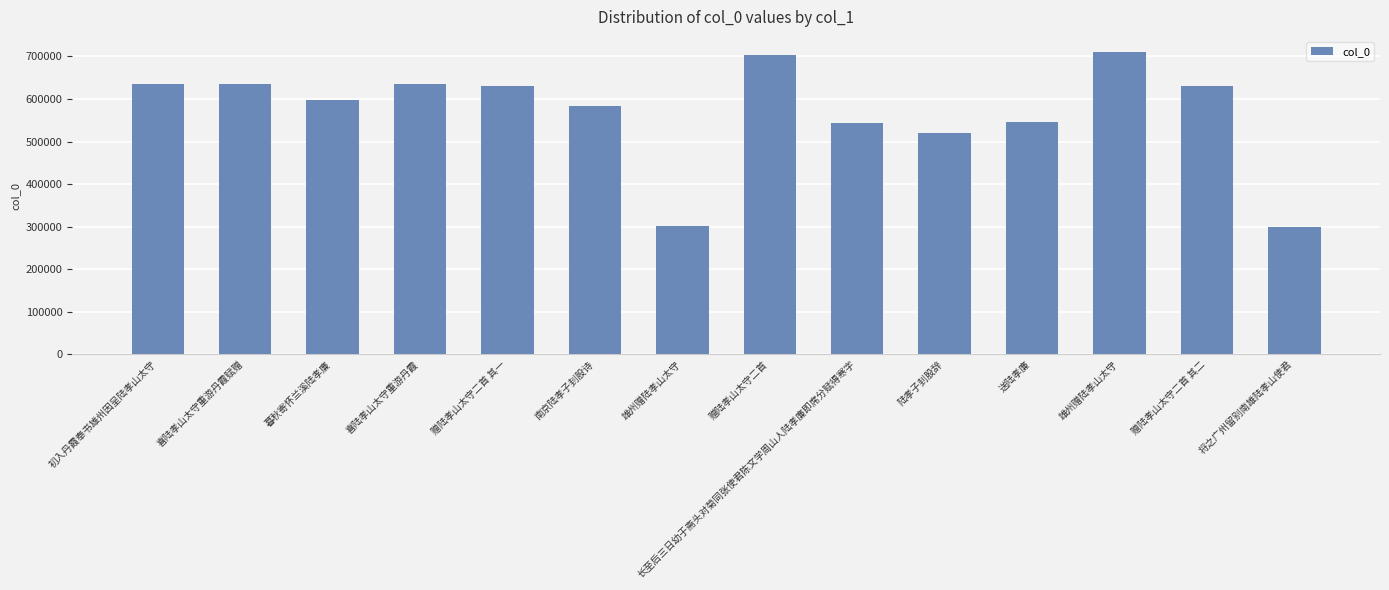

Is it true that the value at 赠陆孝山太守二首 其二 is 631579?

True